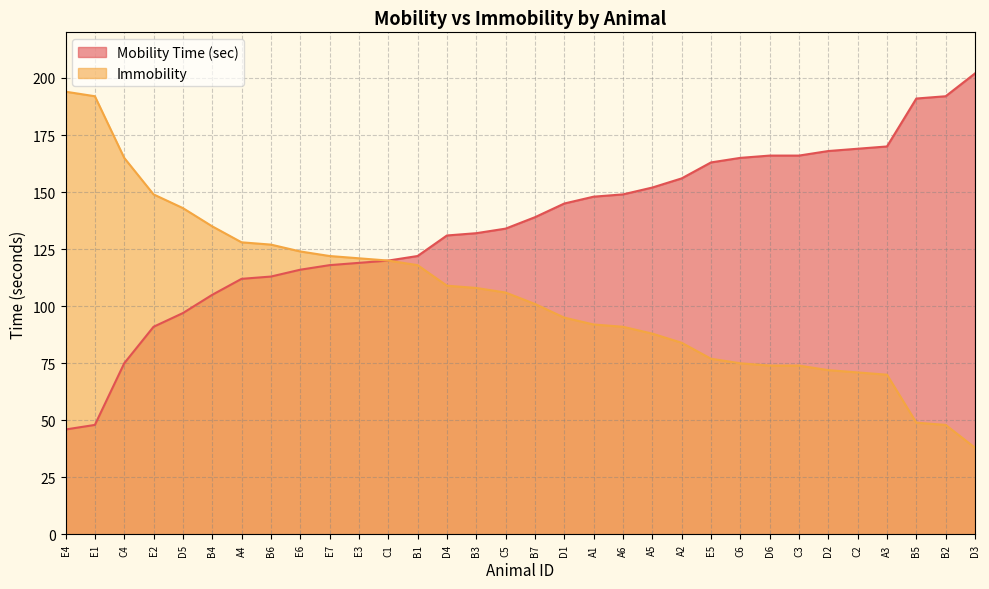

At which category is the sum across all series the highest?

B1